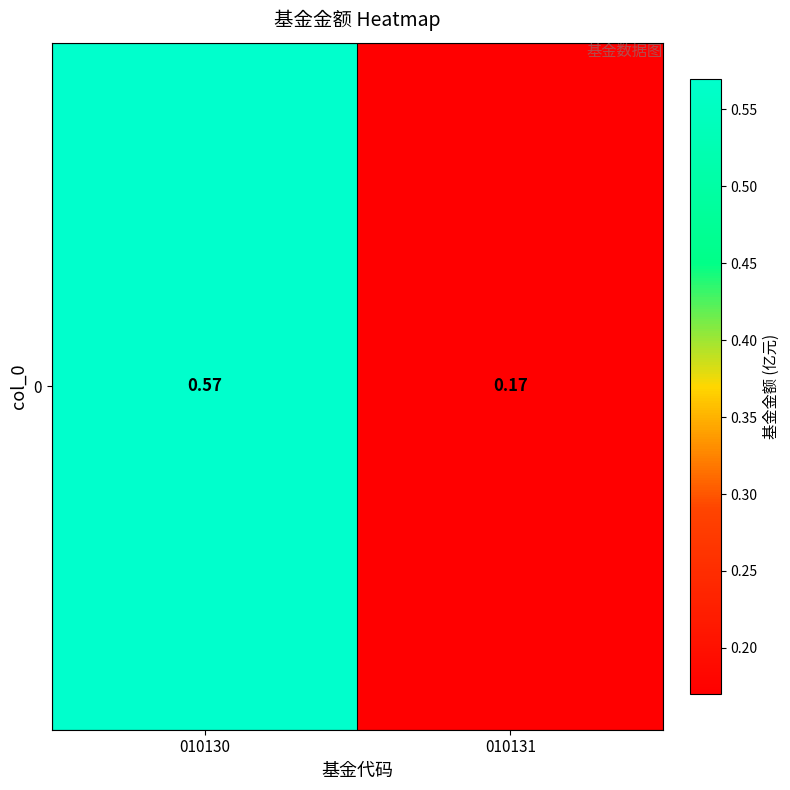

What is the change in value from 010130 to 010131?

-0.4